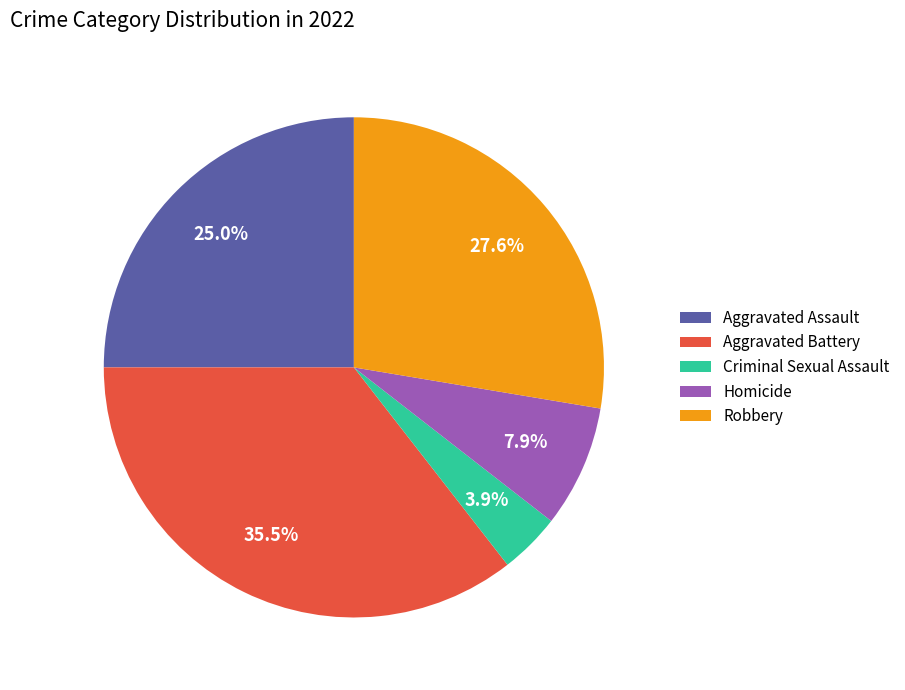

Combined, do Robbery and Criminal Sexual Assault account for over 50%?

No